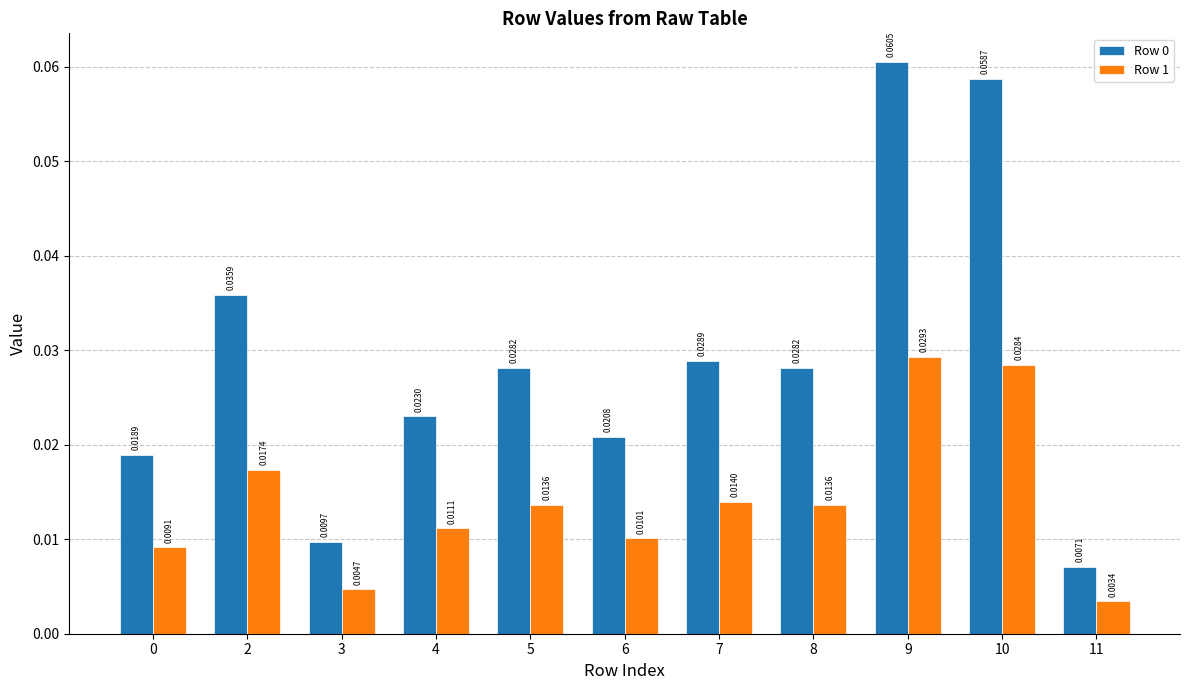

At which category is the sum across all series the highest?

9